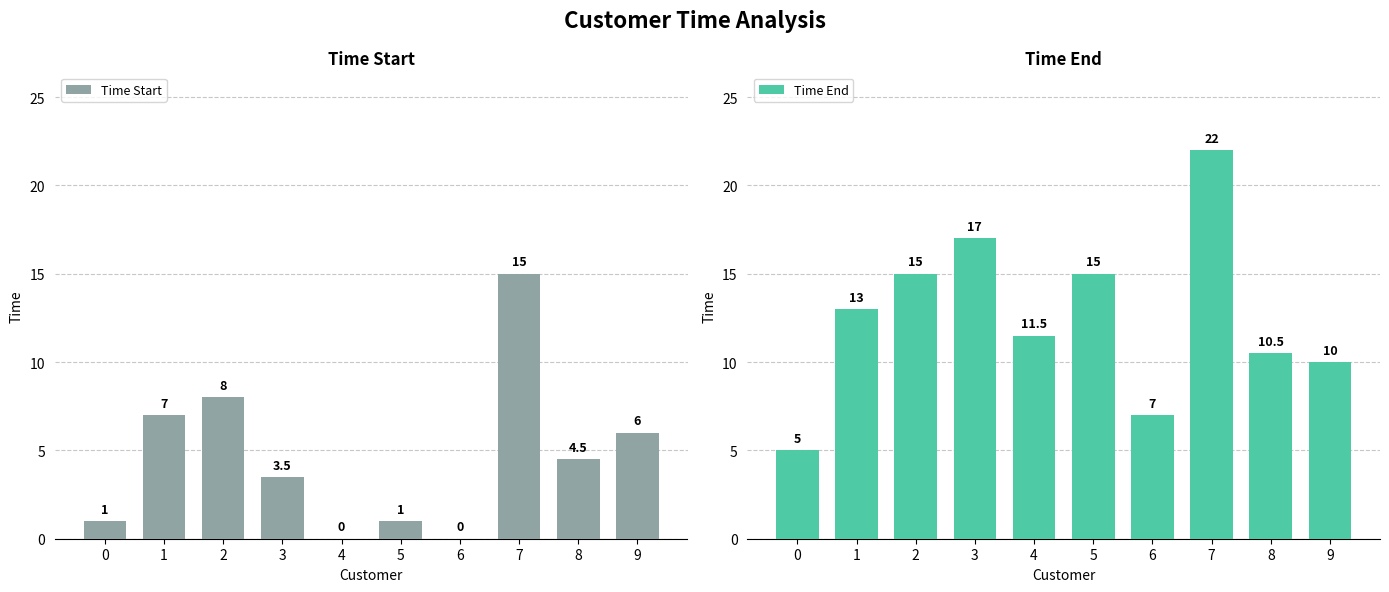

Which series has the widest spread of values?

Time End